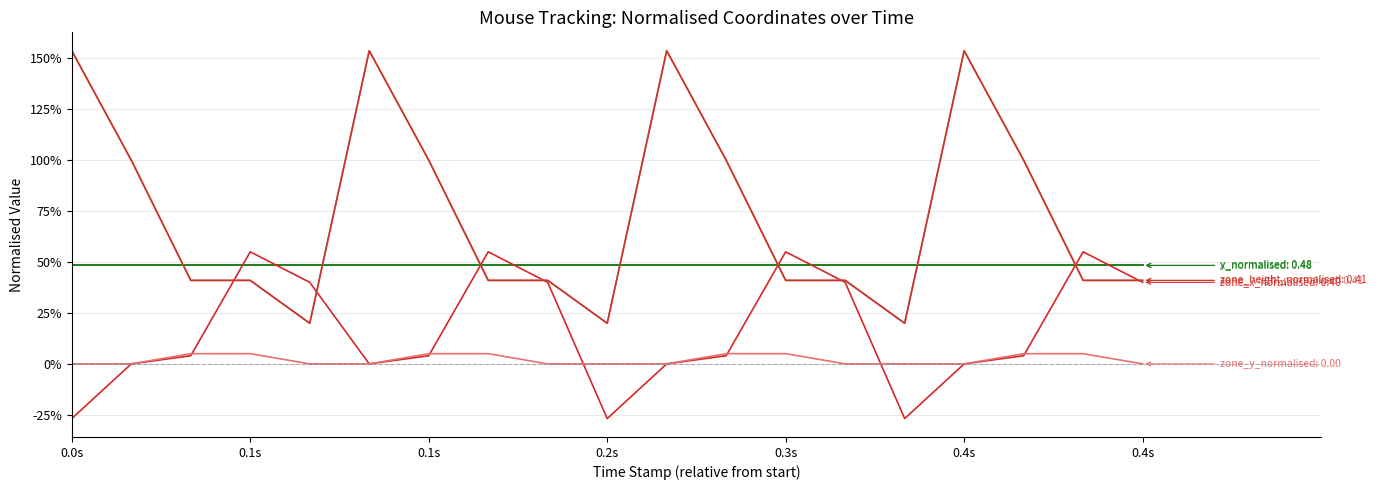

Does the chart have visible grid lines?

Yes